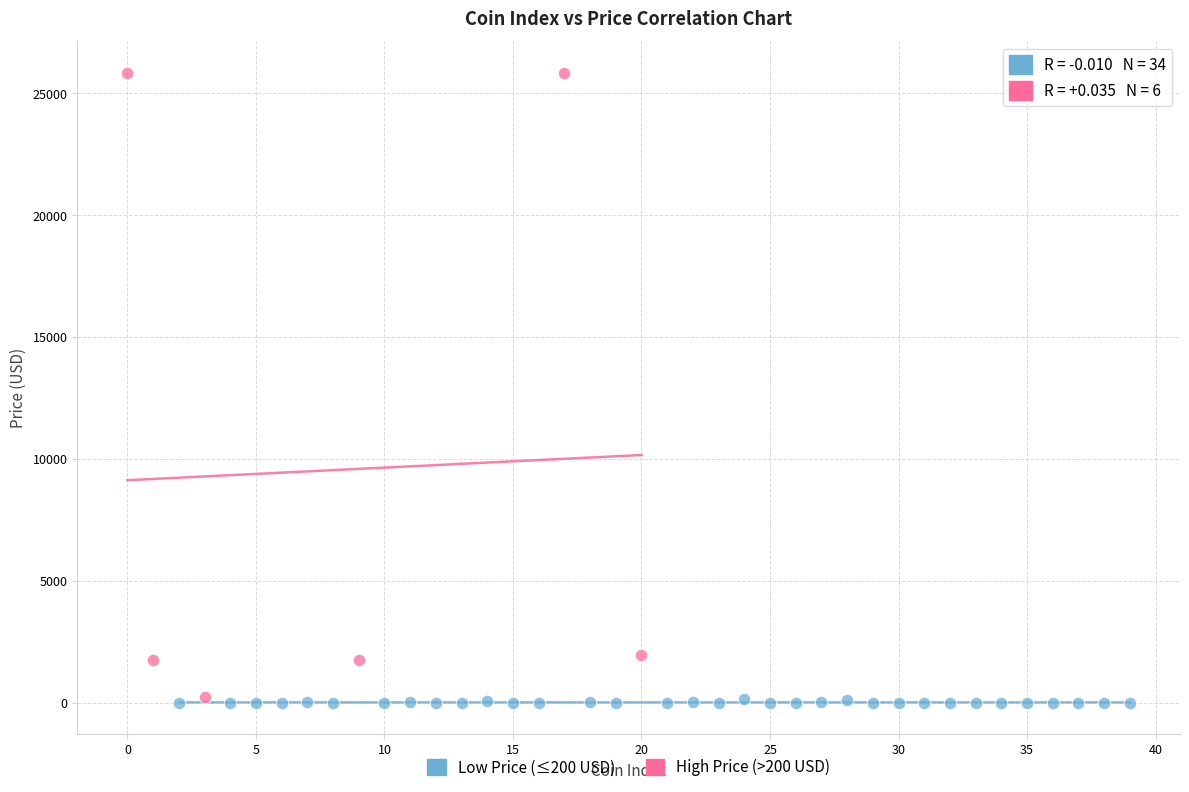

Which series has the largest Y range (max minus min)?

High Price (>200 USD)